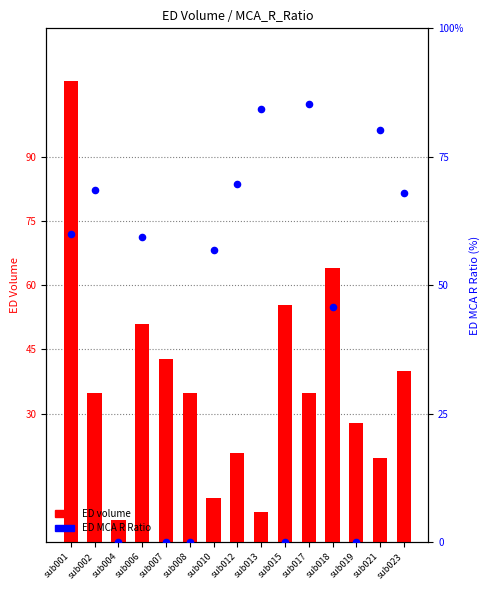

Which series contains the lowest Y value?

ED MCA R Ratio (%)